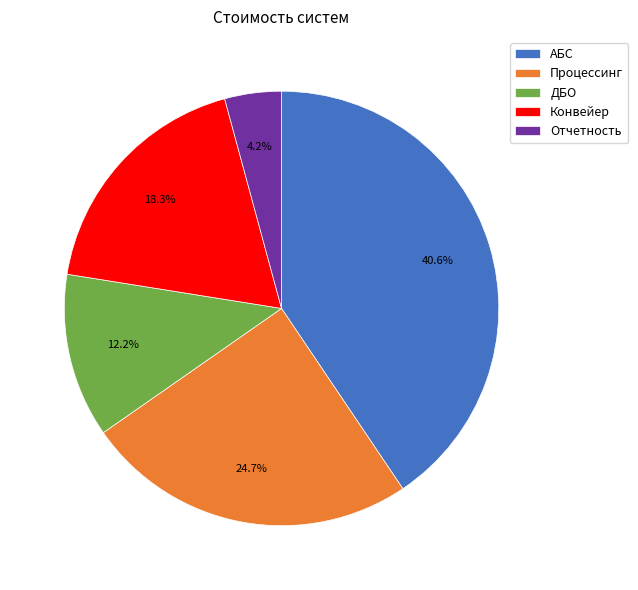

Is the sum of Процессинг and ДБО greater than half?

No